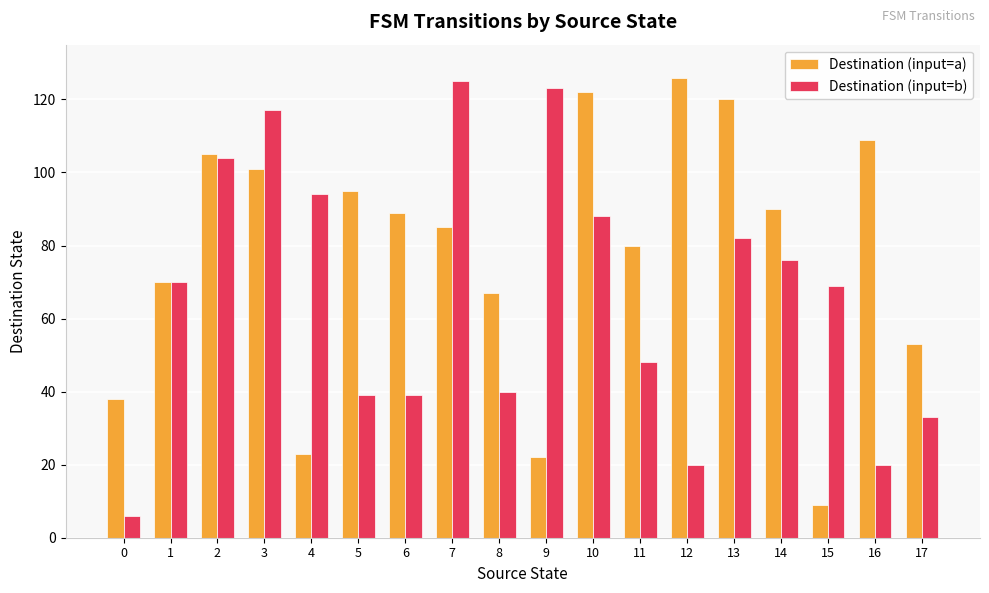

Reading right to left, transcribe all the data shown in this chart.

Destination (input=a): 53	109	9	90	120	126	80	122	22	67	85	89	95	23	101	105	70	38
Destination (input=b): 33	20	69	76	82	20	48	88	123	40	125	39	39	94	117	104	70	6